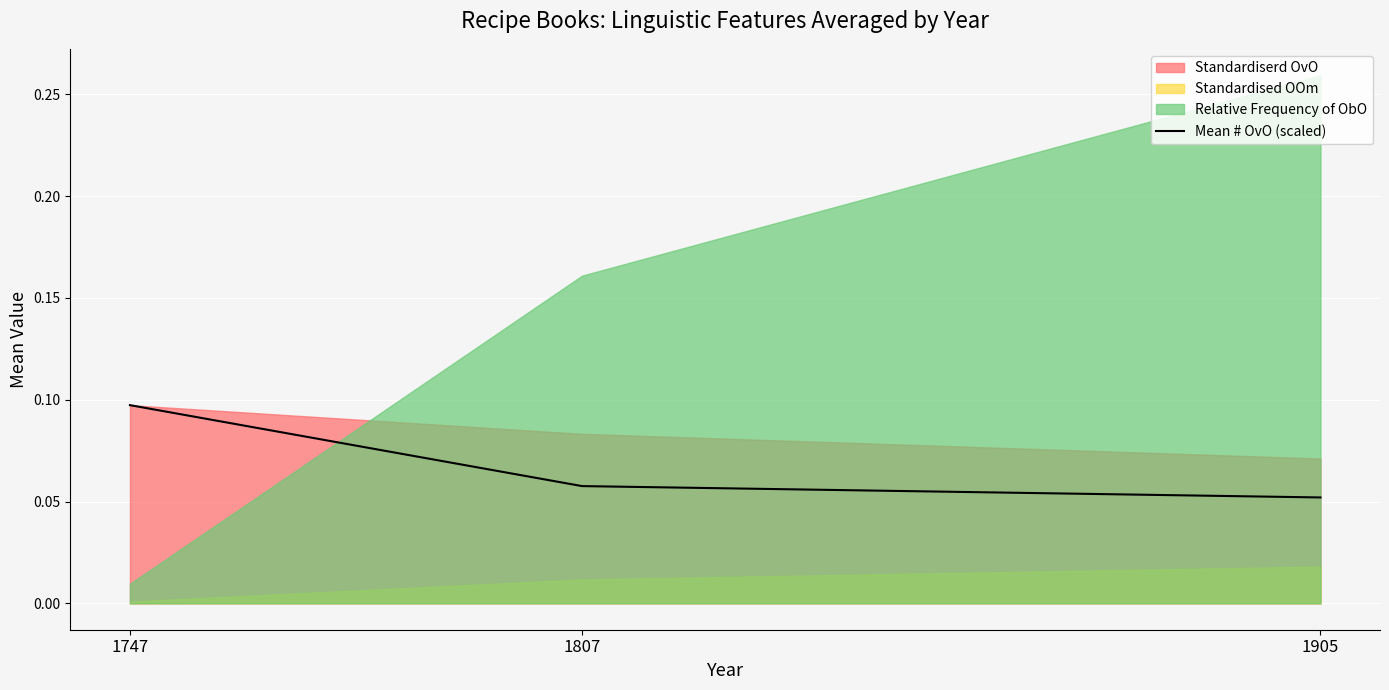

True or false: Mean # OvO (scaled) has a value of 0.1 at 1747.

True